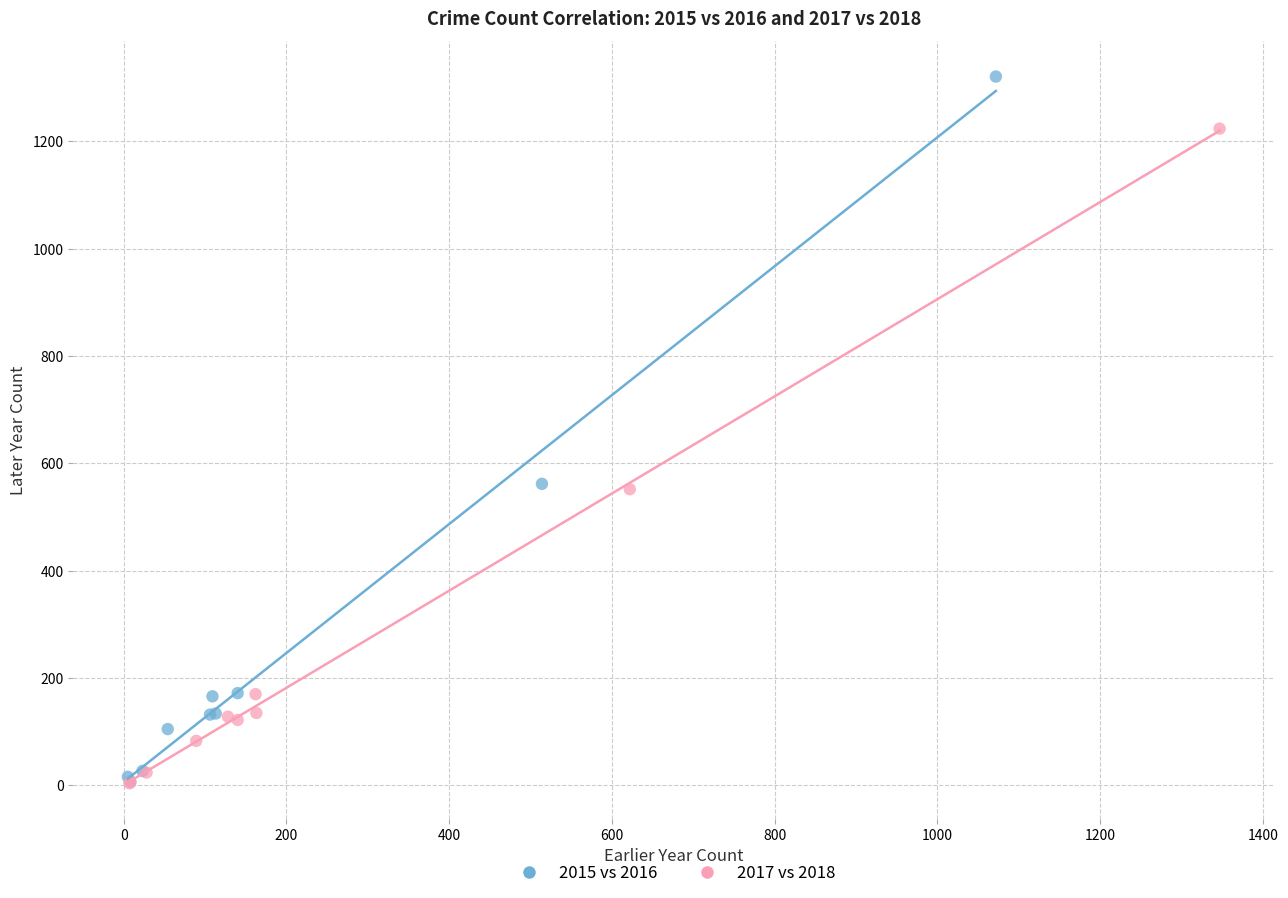

Which series reaches the maximum Y coordinate?

2015 vs 2016